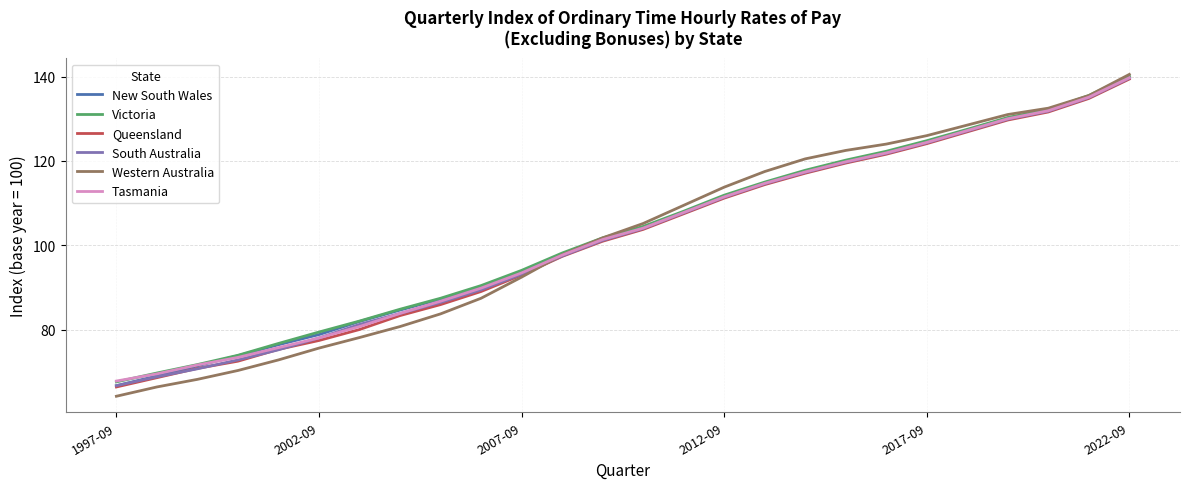

What are all the series names shown in the legend?

New South Wales, Victoria, Queensland, South Australia, Western Australia, Tasmania